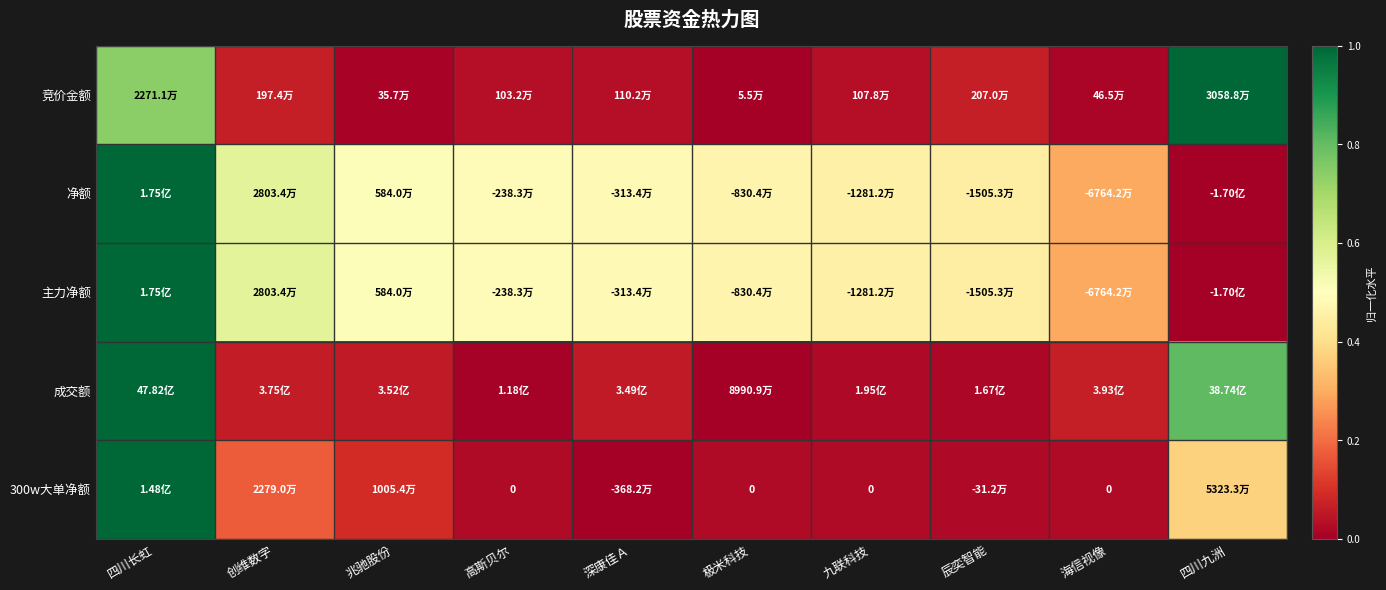

Count the number of data series in this chart.

5